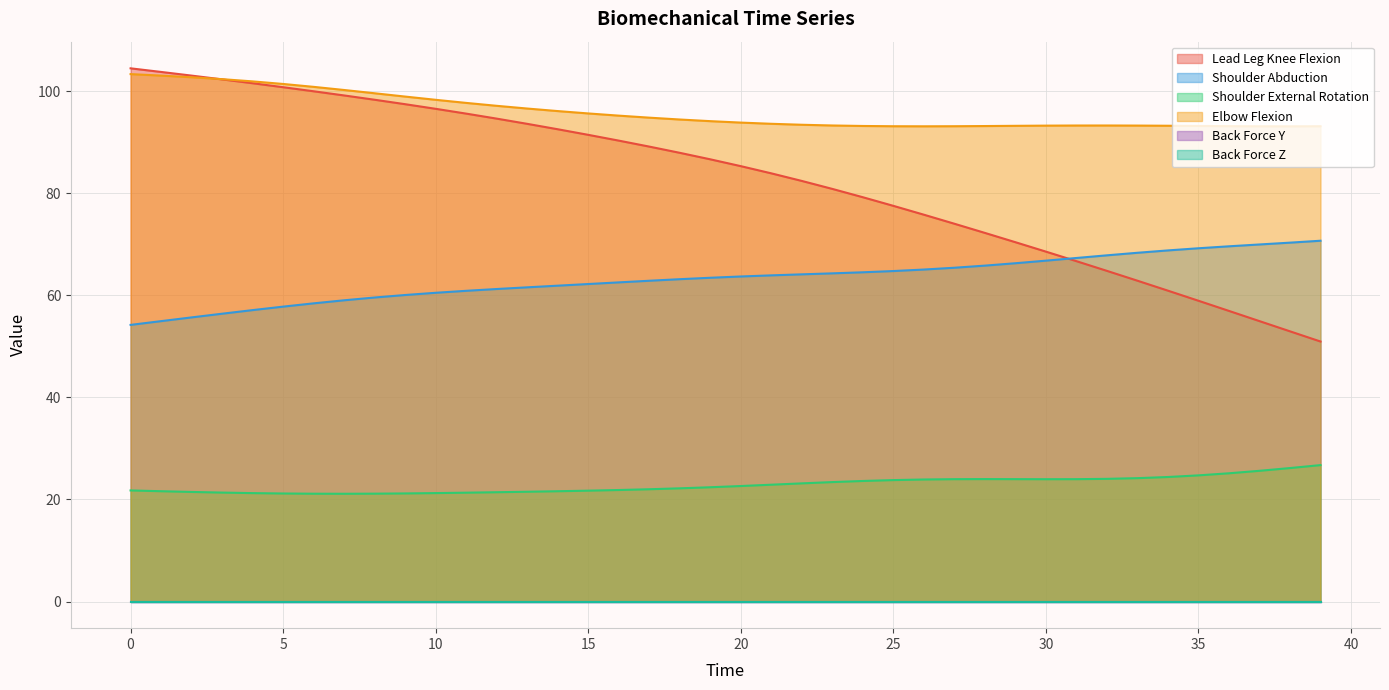

What is the total value across all series at 5?

281.1